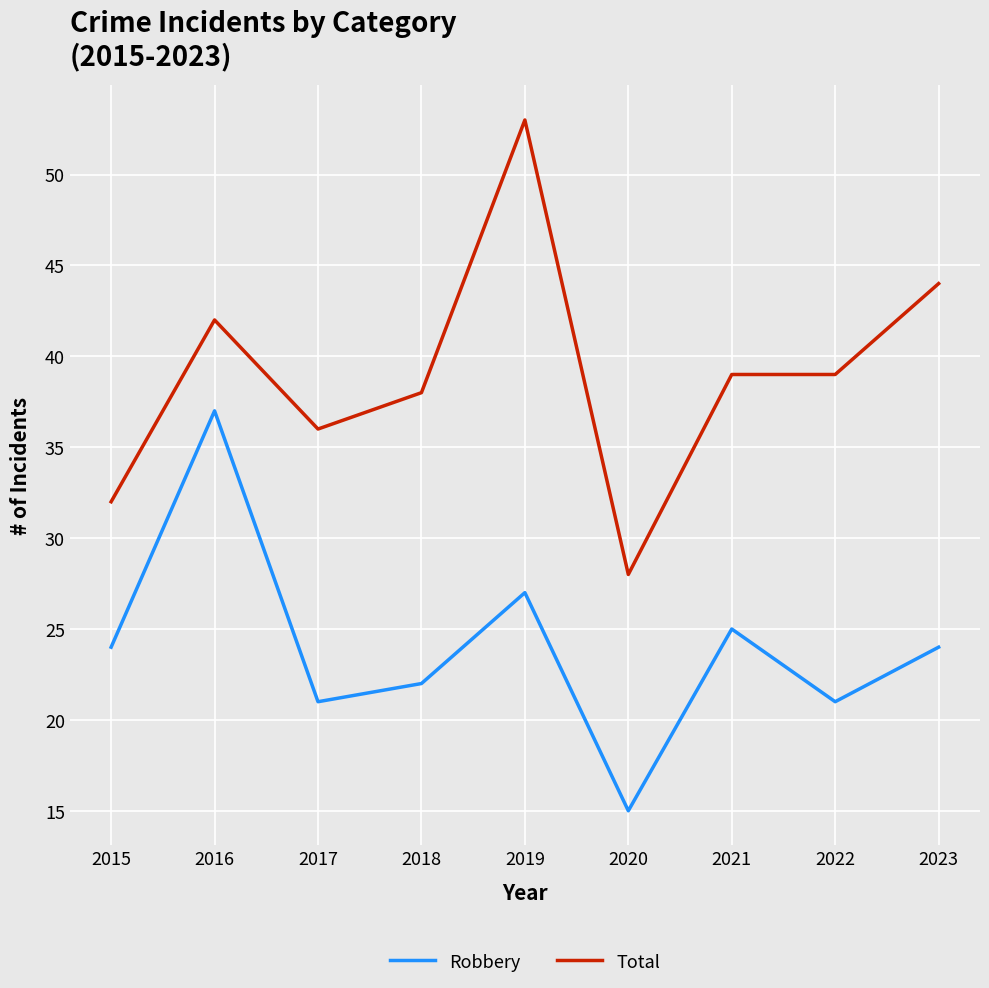

True or false: Total and Robbery intersect in this chart.

False